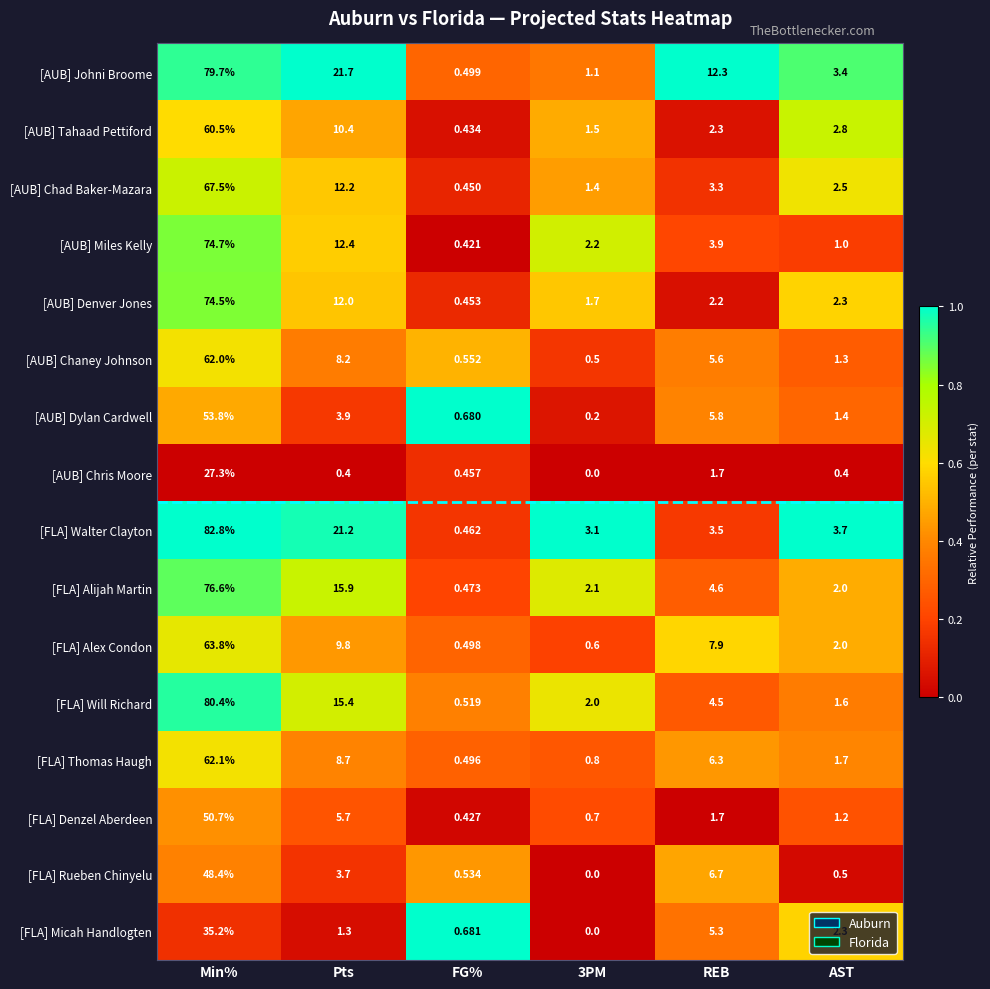

Which series has the largest total across all categories?

[AUB] Johni Broome